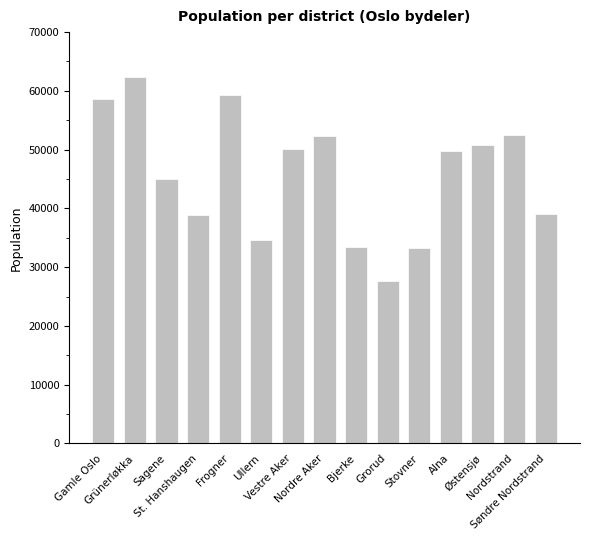

What is the value of the 15th bar from the left?

39066